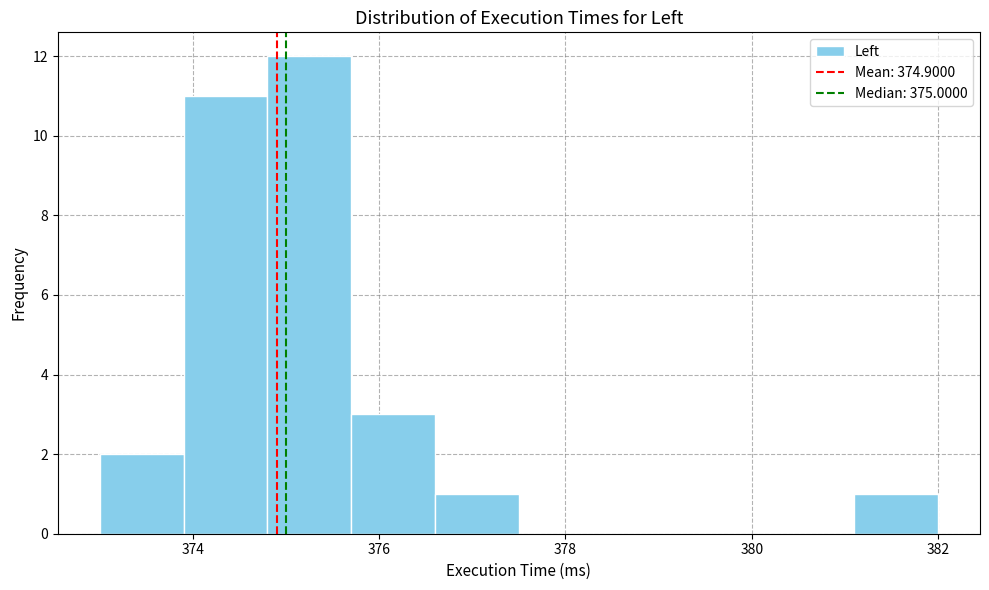

Over which range of the x-axis is the bar tallest?

374.8 to 375.7